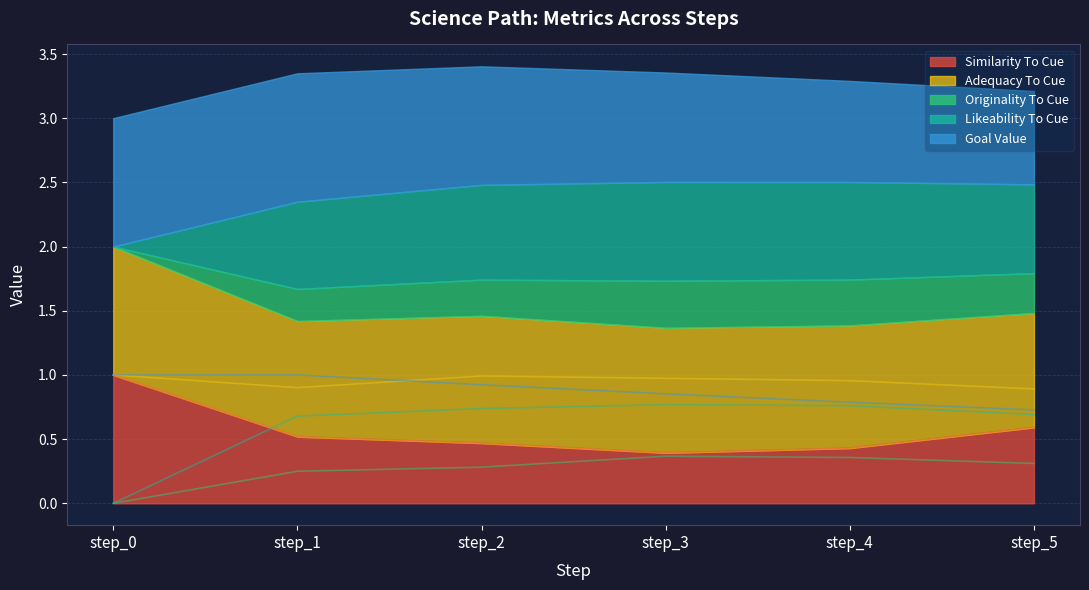

What is the total value across all series at step_2?

3.4